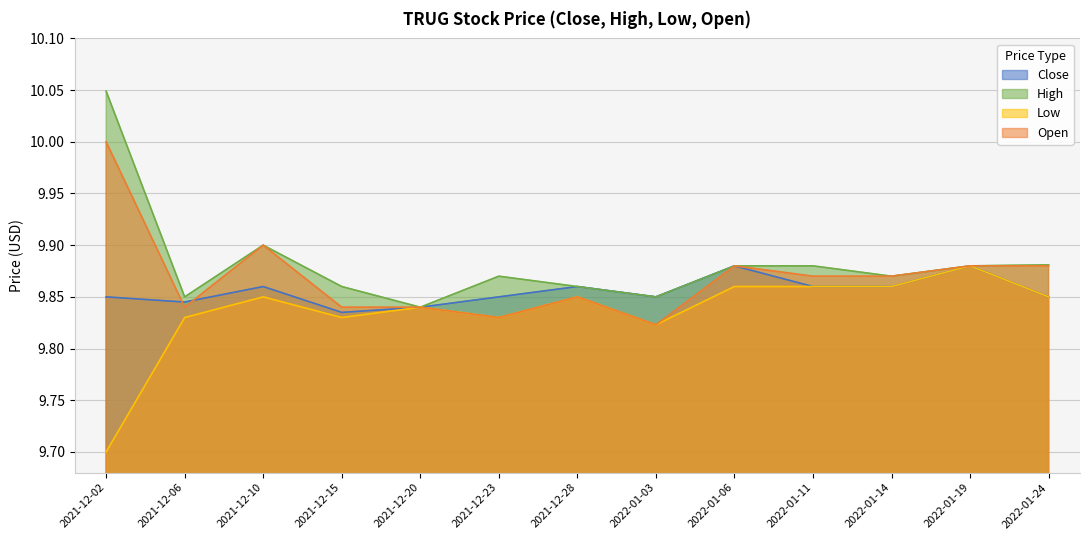

Read the Close value at 2022-01-03.

9.9